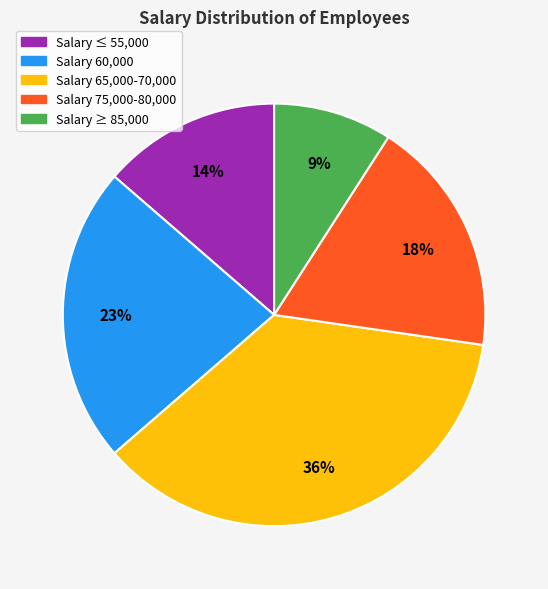

To the nearest percent, what portion does Salary ≥ 85,000 represent?

9%